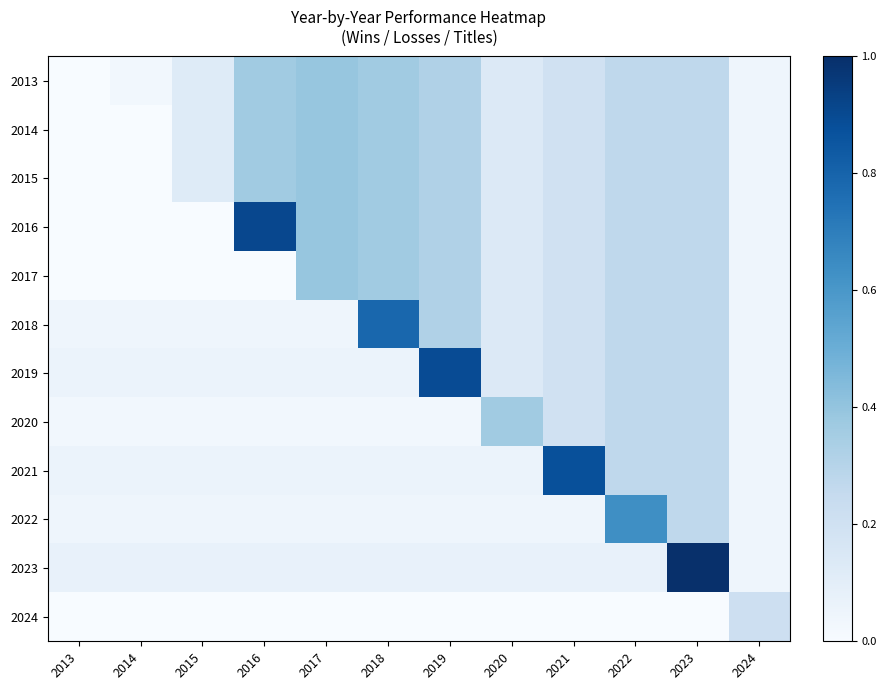

At how many categories does at least one series exceed 0?

12